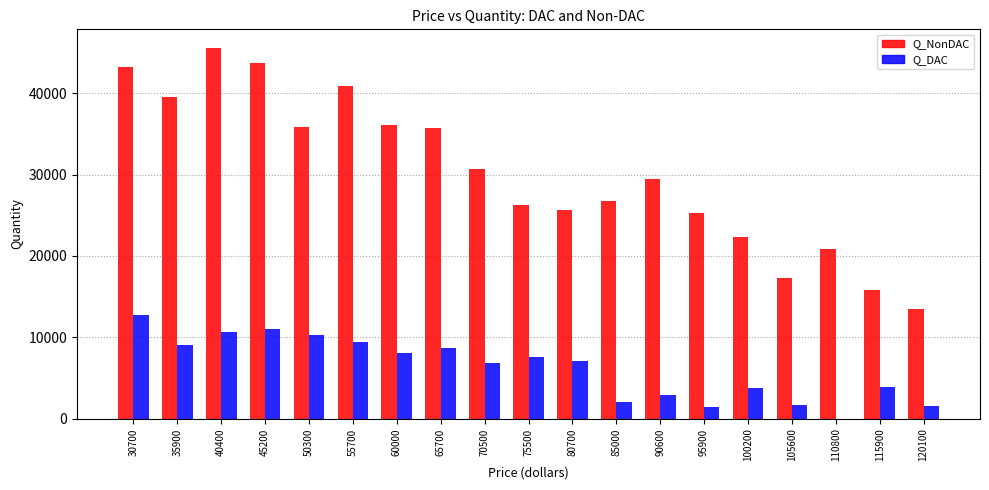

Which series has the largest total across all categories?

Q_NonDAC